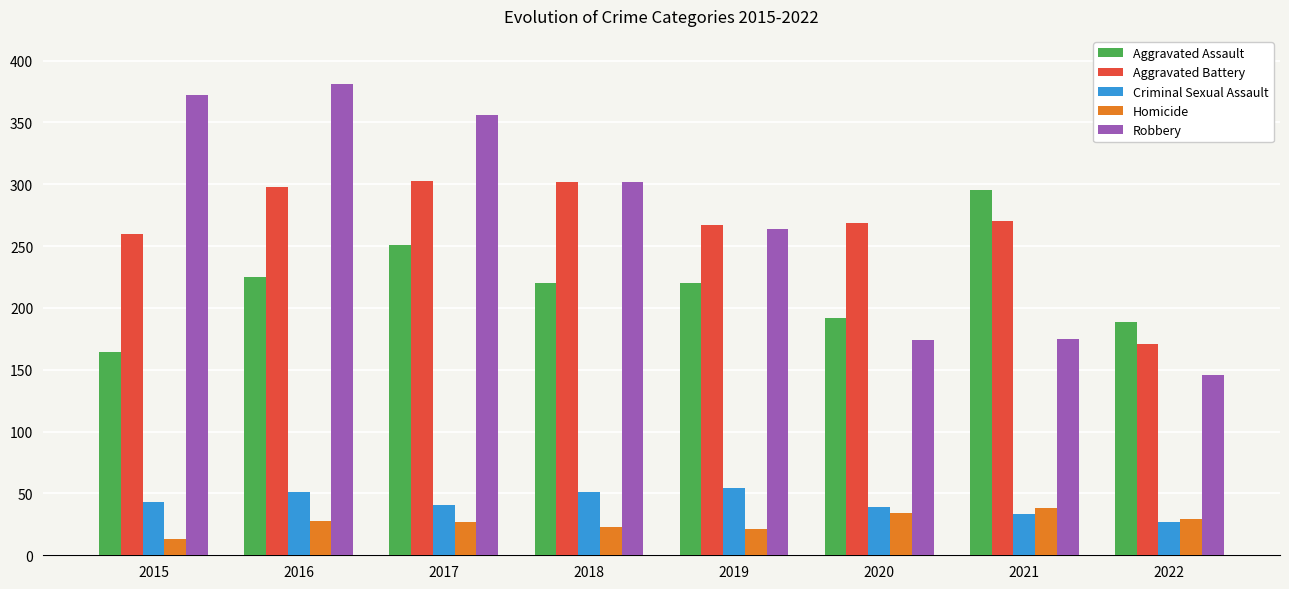

At 2021, list the series in order from largest to smallest.

Aggravated Assault, Aggravated Battery, Robbery, Homicide, Criminal Sexual Assault